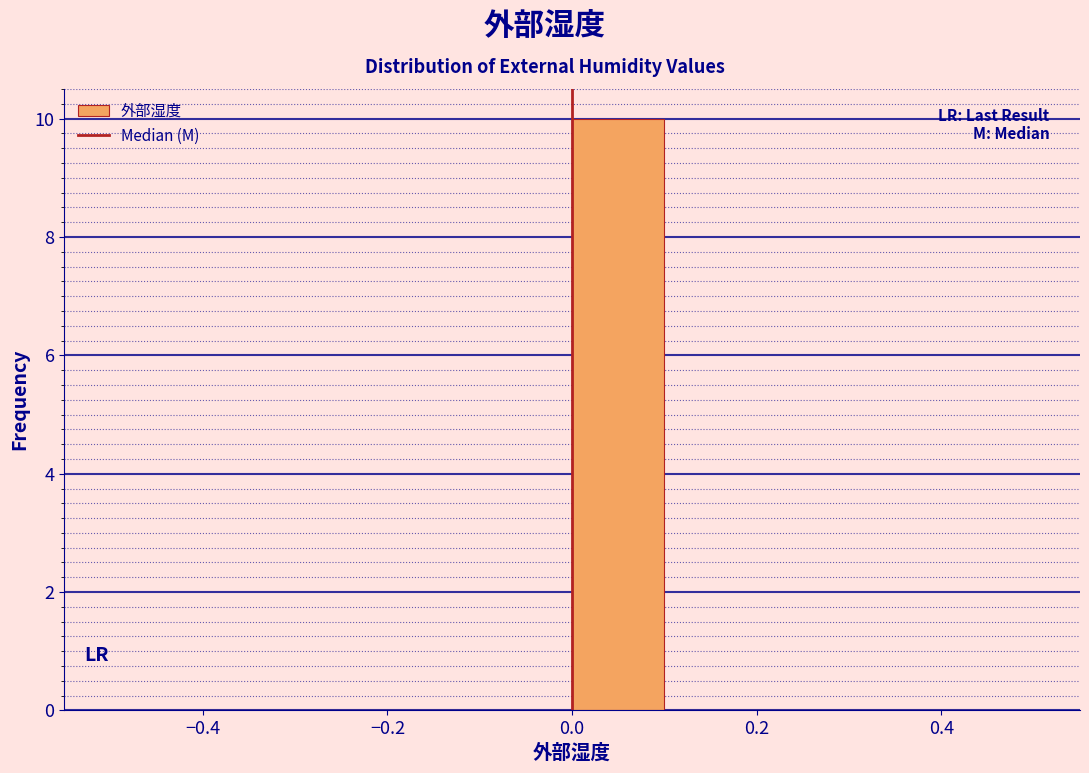

Reading left to right, transcribe this chart: for each bar, give the range it covers on the x-axis and its height. The values are not printed on the chart, so give them approximately, as read against the axis.

-0.5 to -0.4: 0
-0.4 to -0.3: 0
-0.3 to -0.2: 0
-0.2 to -0.1: 0
-0.1 to 0.0: 0
0.0 to 0.1: 10
0.1 to 0.2: 0
0.2 to 0.3: 0
0.3 to 0.4: 0
0.4 to 0.5: 0